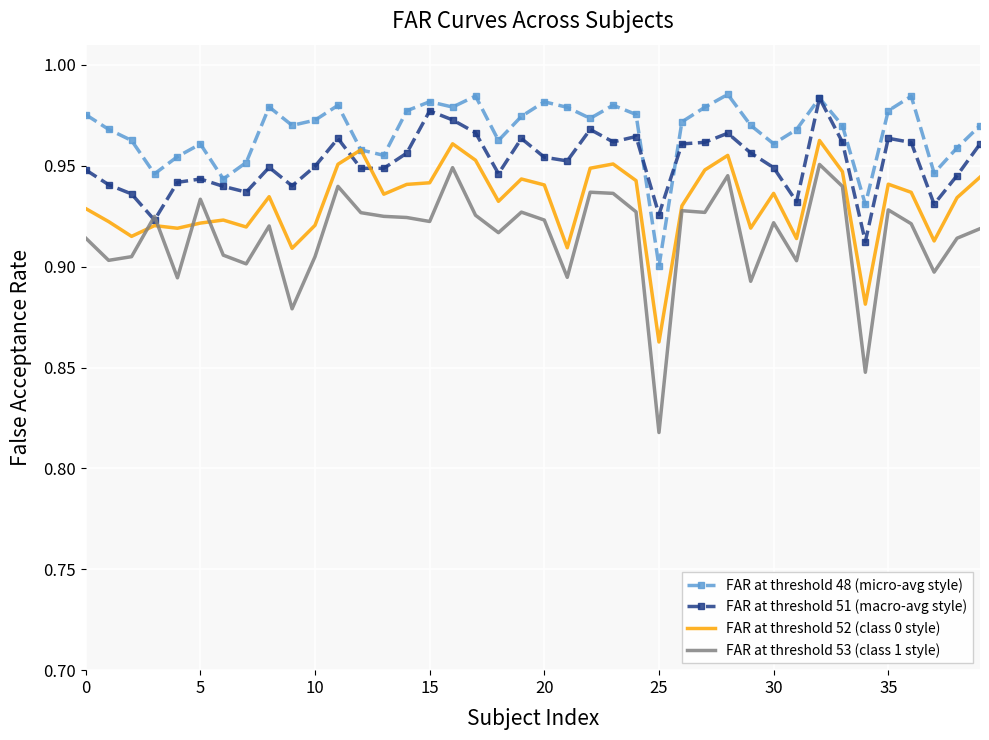

Count the FAR at threshold 48 (micro-avg style) values in the range 0 to 1.

40